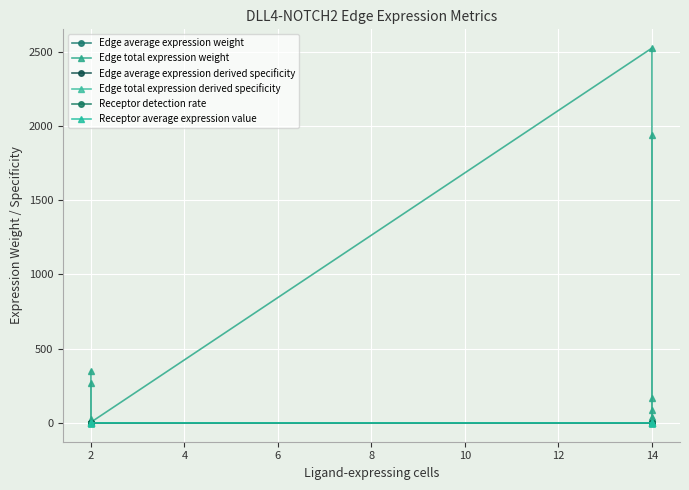

At which label does Edge total expression derived specificity reach its minimum?

2